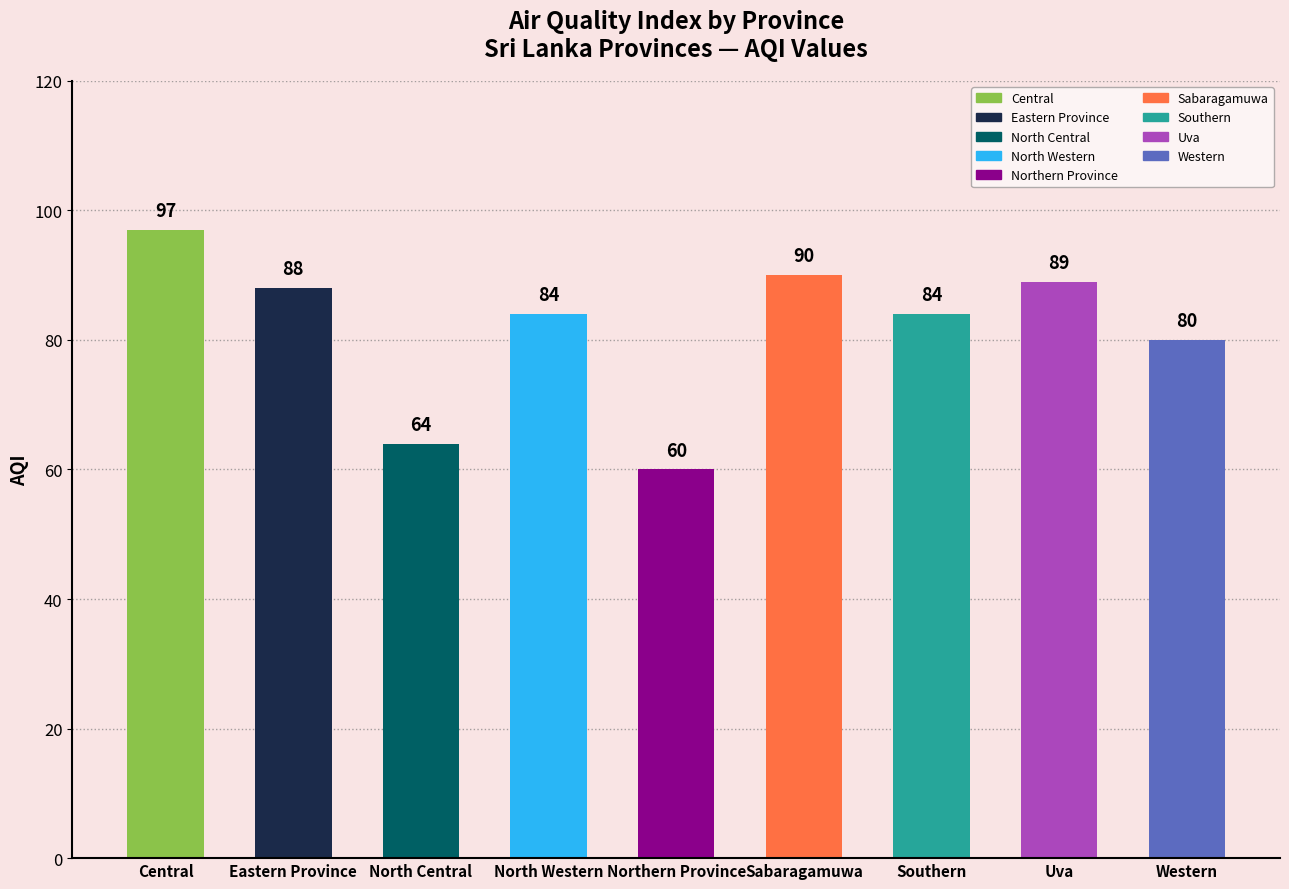

Which category has the highest value across all series?

Central